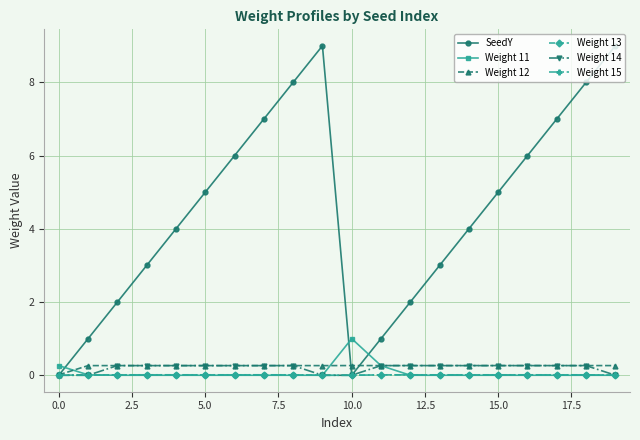

Which series has the largest range (max minus min)?

SeedY